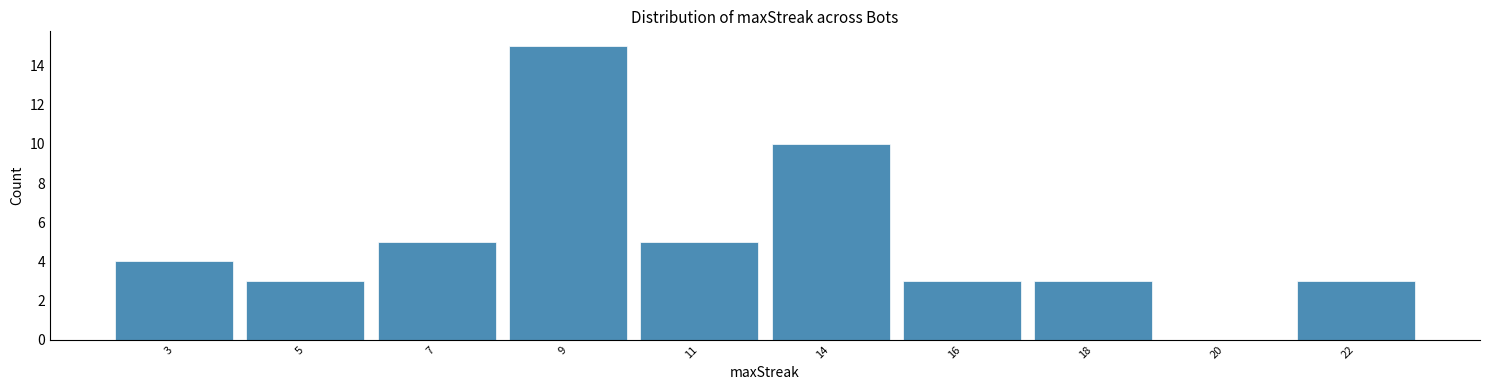

Reading left to right, list all the values displayed in this chart.

3=4	5=3	7=5	9=15	11=5	14=10	16=3	18=3	20=0	22=3